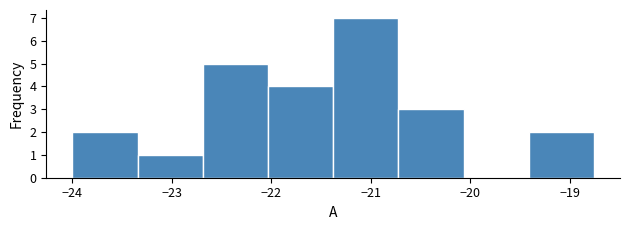

Reading left to right, list every bar in this chart as the range it spans on the x-axis followed by its height. Neither the bar edges nor the heights are printed on the chart, so give them approximately, as read against the axes.

-24.0 to -23.3: 2
-23.3 to -22.7: 1
-22.7 to -22.0: 5
-22.0 to -21.4: 4
-21.4 to -20.7: 7
-20.7 to -20.1: 3
-20.1 to -19.4: 0
-19.4 to -18.8: 2